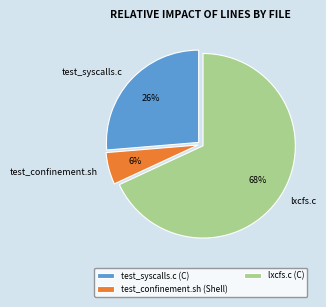

To the nearest percent, what portion does lxcfs.c represent?

68%